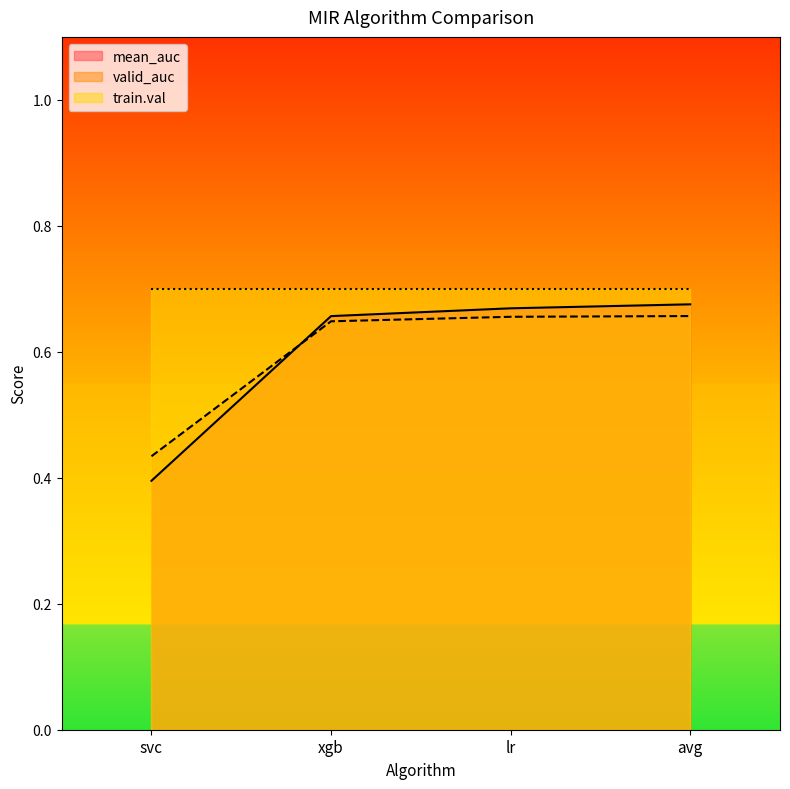

The valid_auc series shows 0.4 at svc. True or false?

True